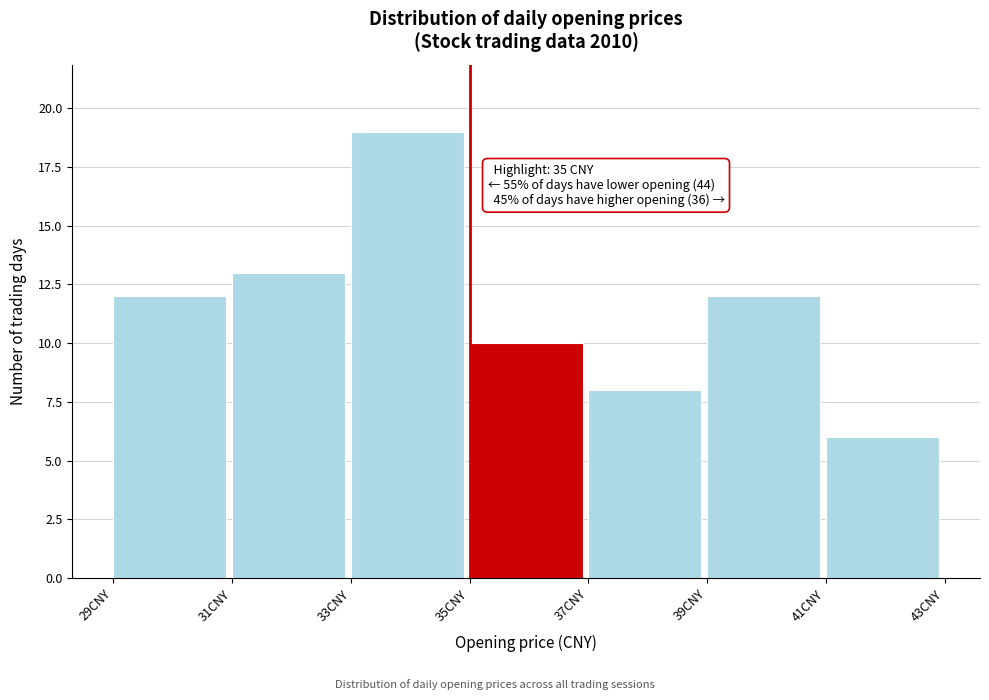

Which range on the x-axis has the tallest bar?

33 to 35